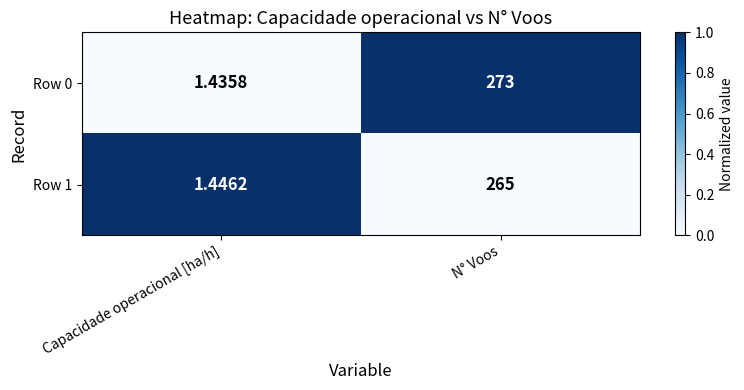

Rank the categories by Row 0 value from highest to lowest.

N° Voos, Capacidade operacional [ha/h]